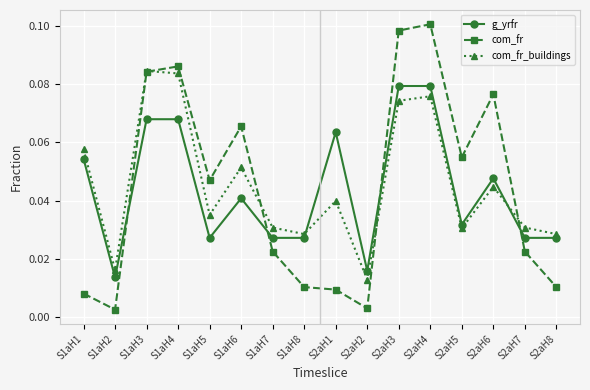

What are all the series names shown in the legend?

g_yrfr, com_fr, com_fr_buildings